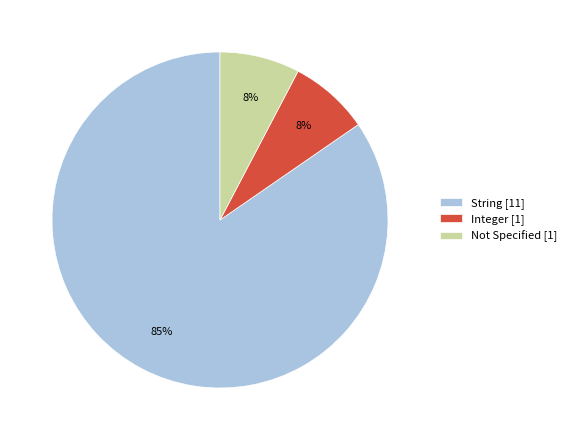

To the nearest percent, what is the average slice percentage?

33%